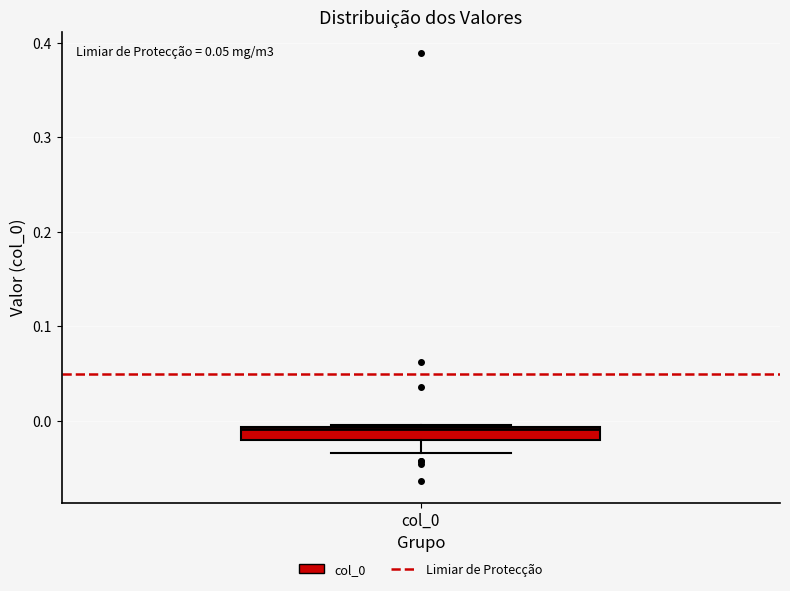

Where does the lower whisker of the box for col_0 end on the y-axis? The values are not printed on the chart, so give them approximately, as read against the axis.

-0.03